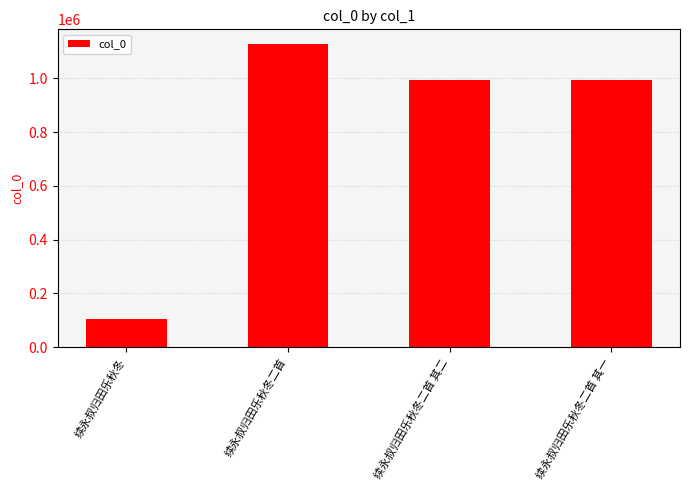

Does the chart contain stacked bars?

No